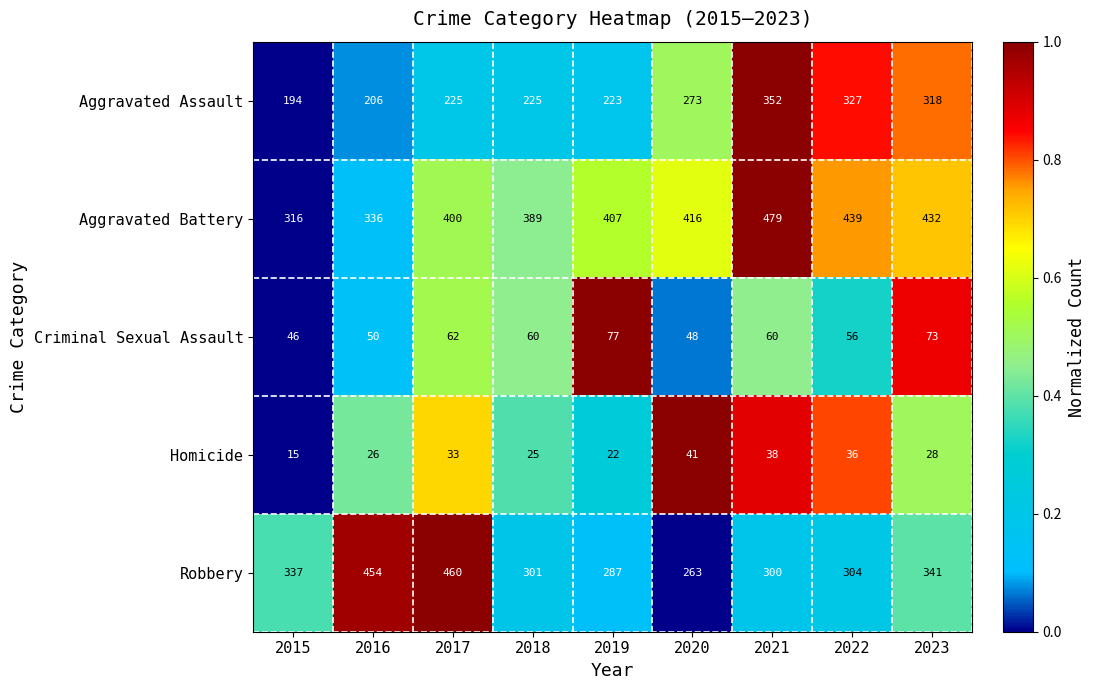

At which category is the sum across all series the highest?

2021